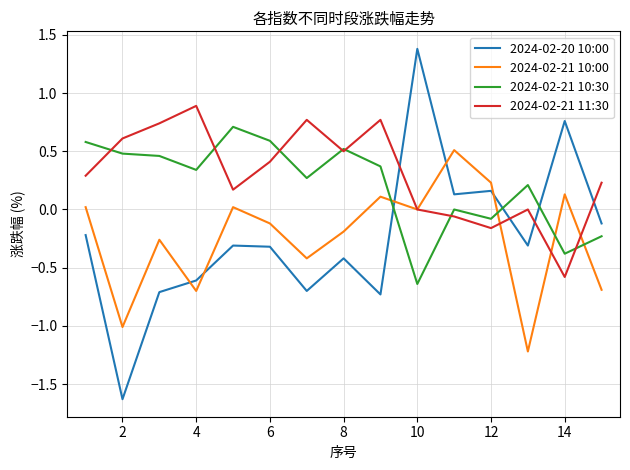

Rank the series by their maximum value, from lowest to highest.

2024-02-21 10:00, 2024-02-21 10:30, 2024-02-21 11:30, 2024-02-20 10:00